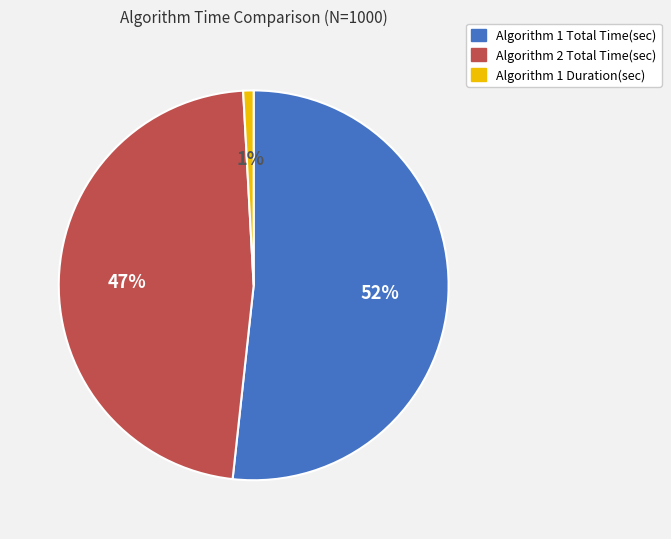

How many slices are in this pie chart?

3